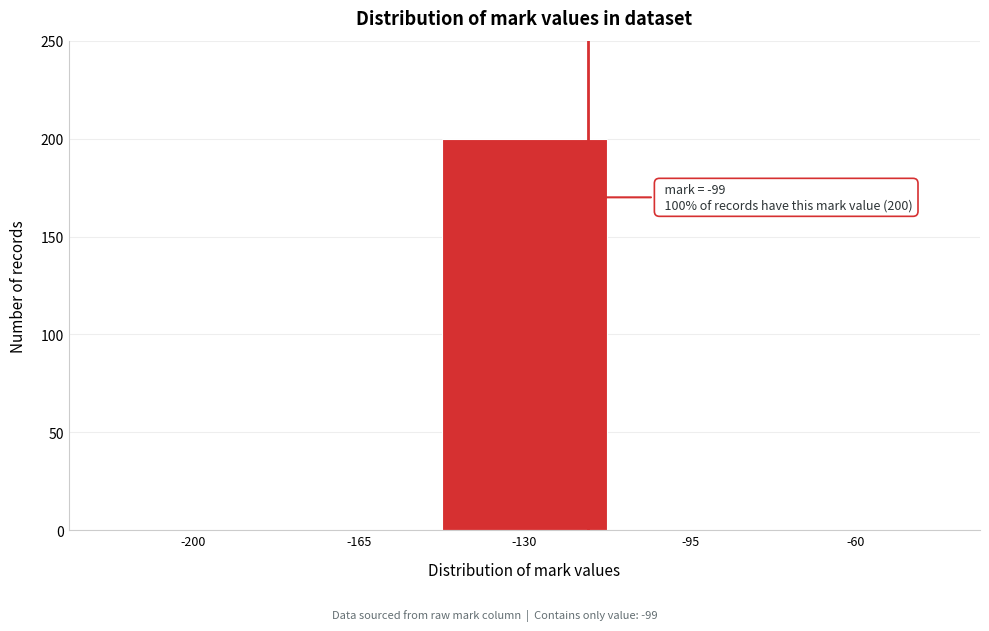

Reading right to left, transcribe all the data shown in this chart.

-60=0	-95=0	-130=200	-165=0	-200=0